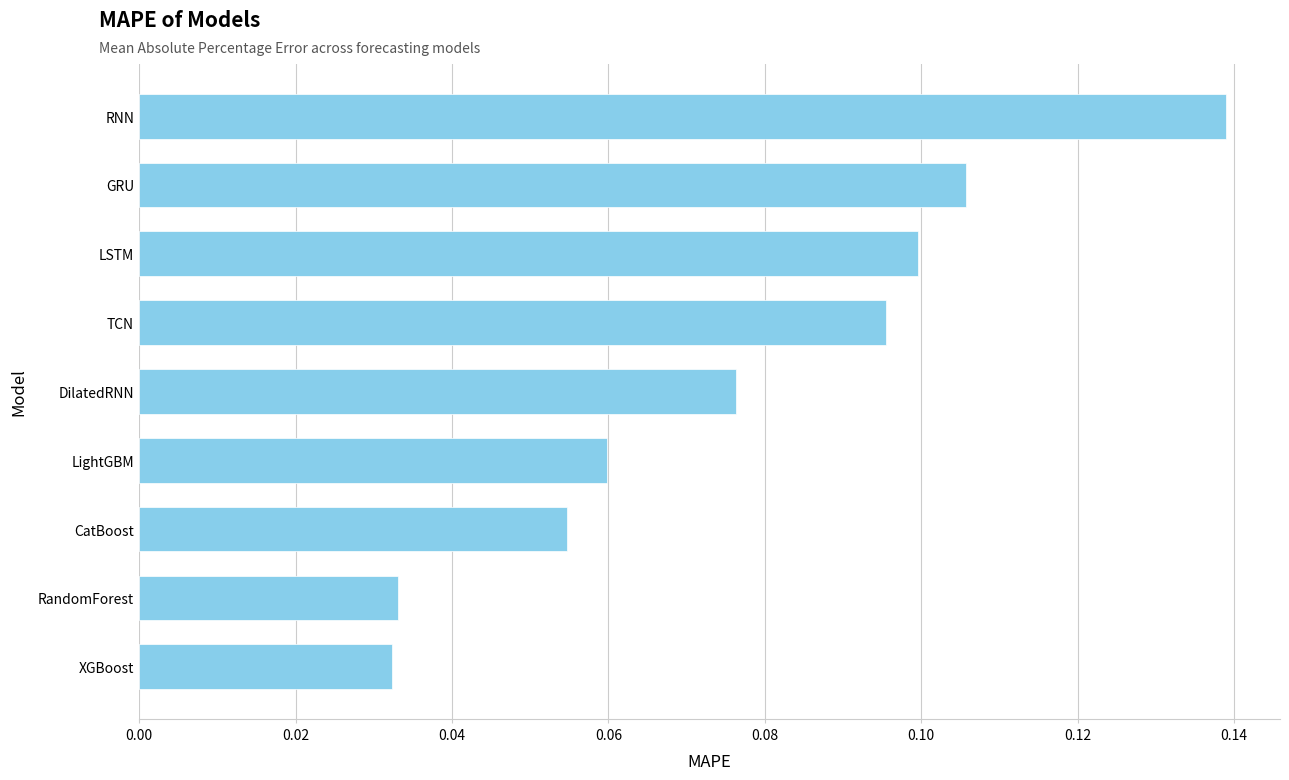

Is it true that the value at RNN is 0.0?

False